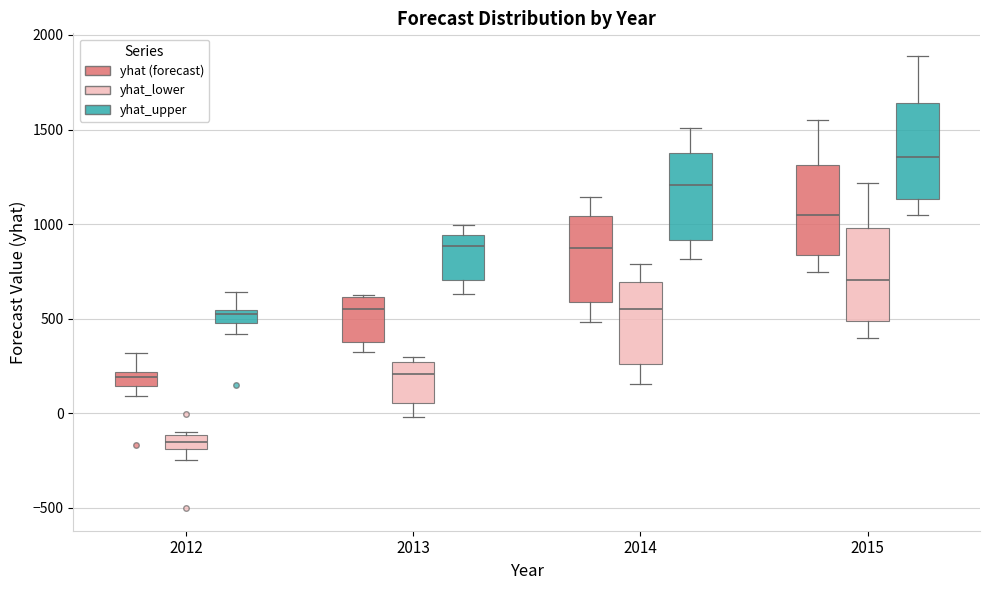

Where does the upper whisker of the box for 2014 (yhat (forecast)) end on the y-axis? The values are not printed on the chart, so give them approximately, as read against the axis.

1150